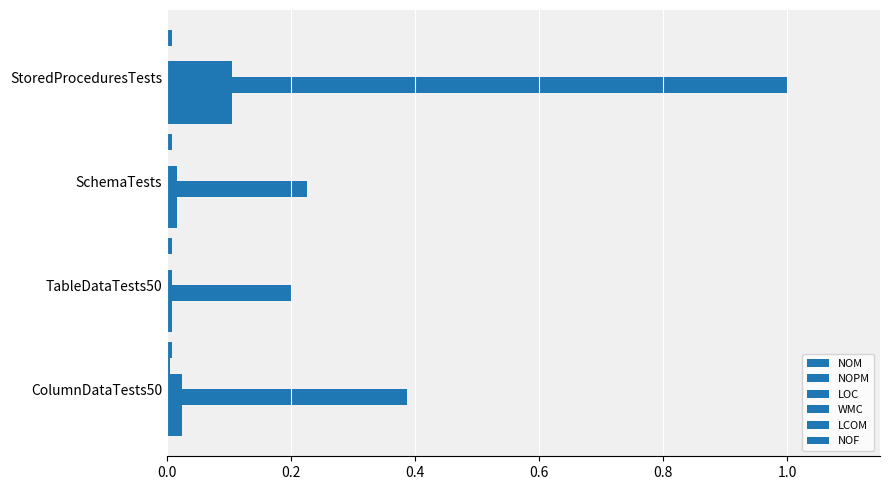

How many data points does each series have?

4